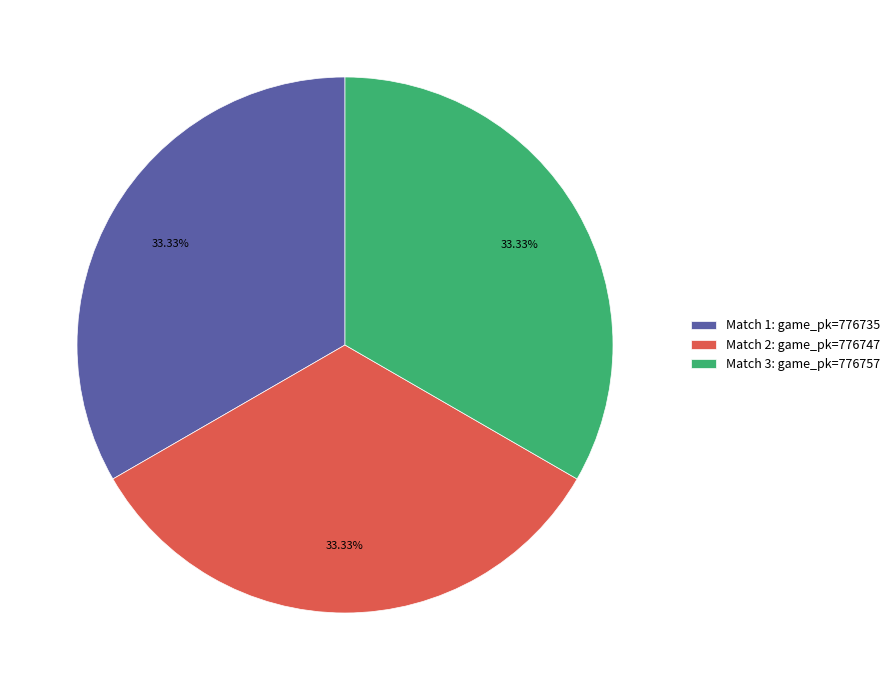

Is there any slice that represents more than half of the pie?

No